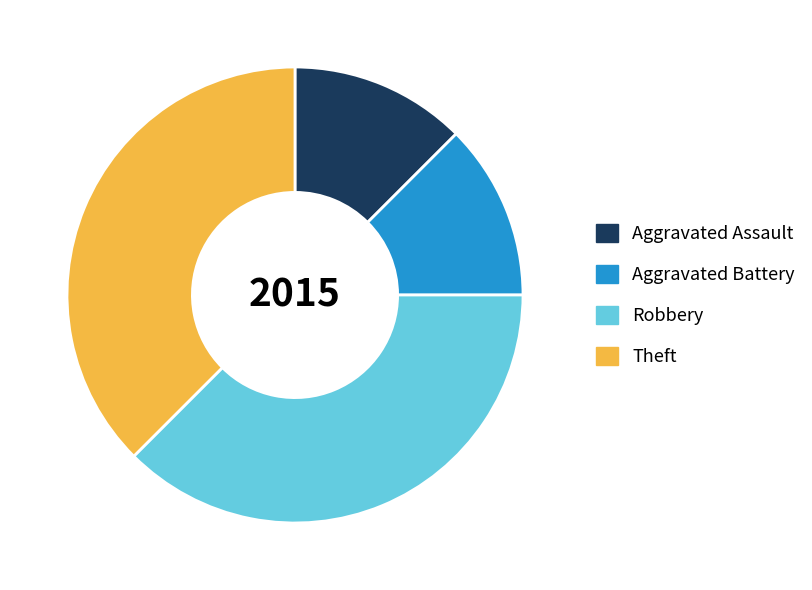

The Robbery slice represents 38% of the pie. True or false?

True